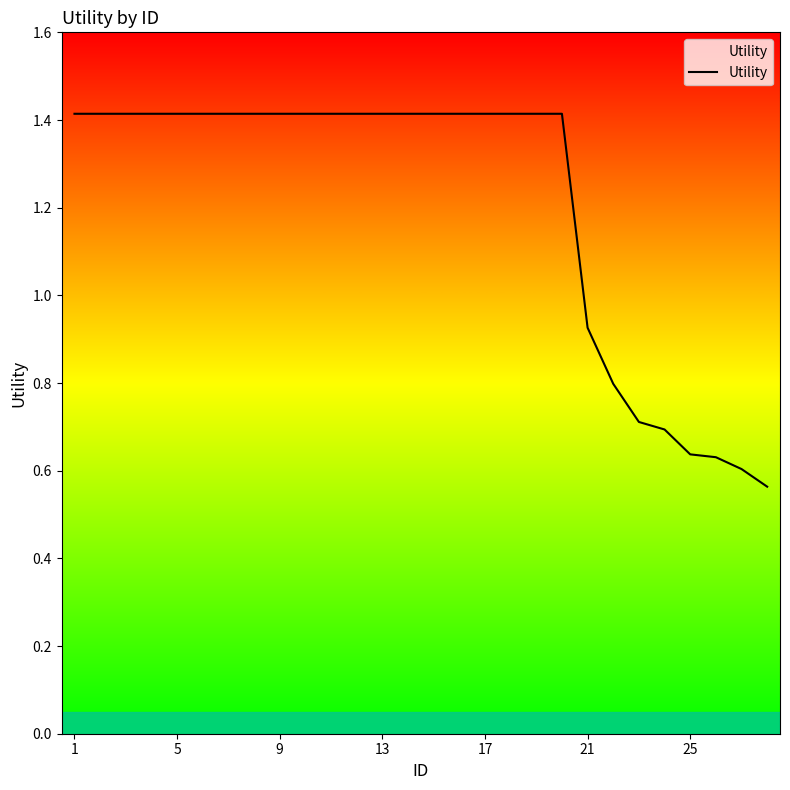

What is the greatest value displayed?

1.4